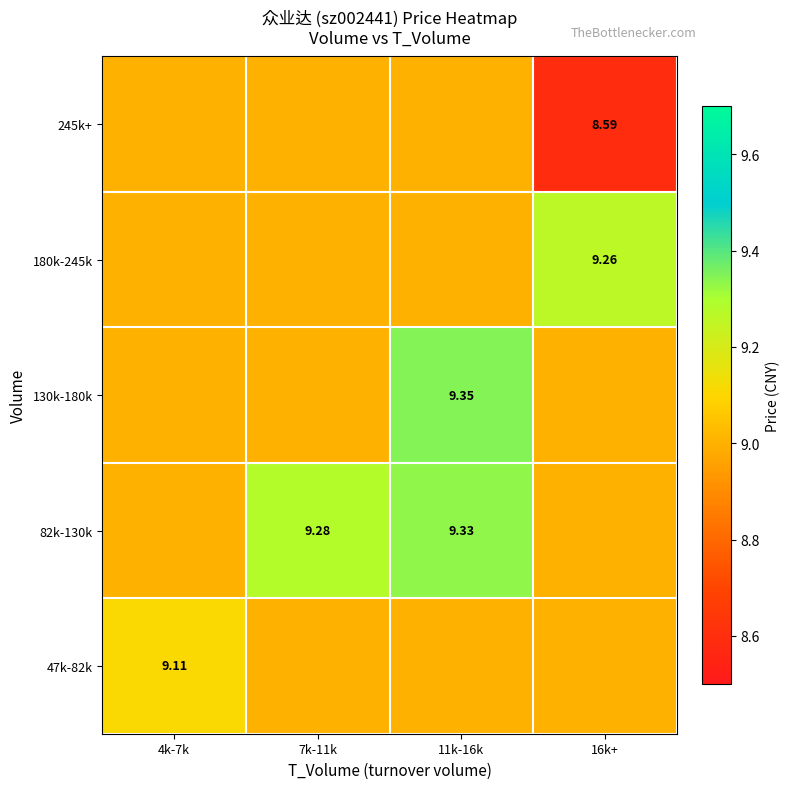

Which label corresponds to the largest value in the chart?

11k-16k